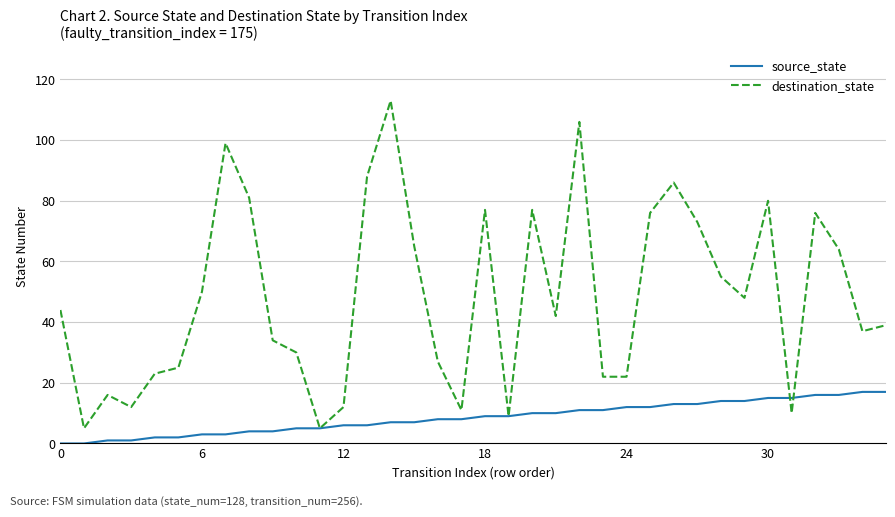

Which series has the widest spread of values?

destination_state